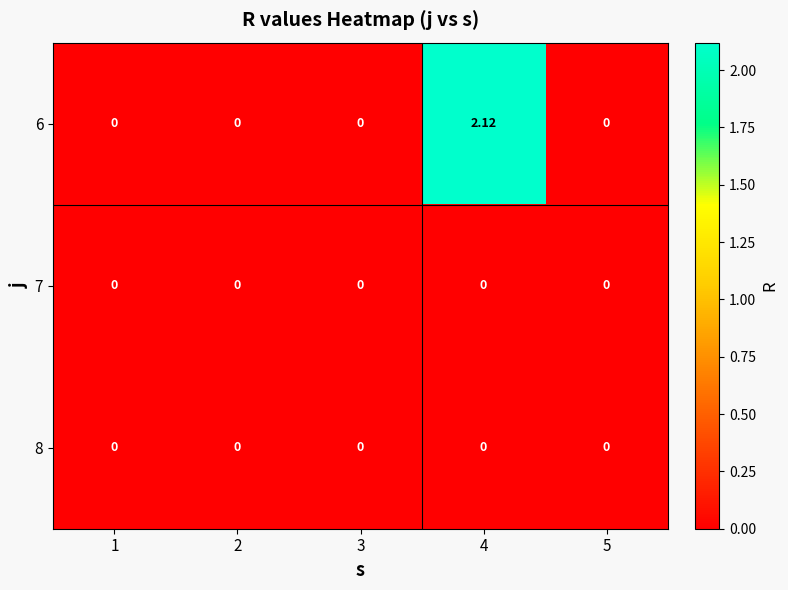

At how many categories does at least one series exceed 0?

1